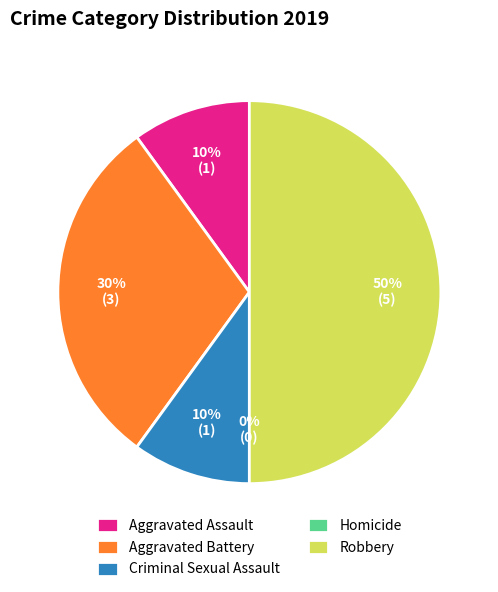

Which slice is the smallest?

Homicide